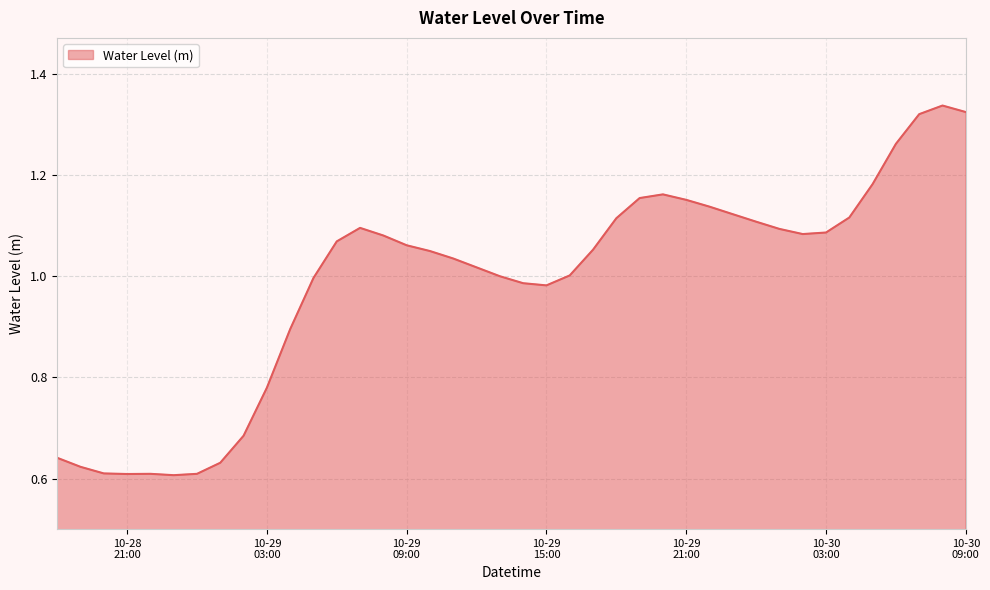

How many lines are shown in the chart?

1